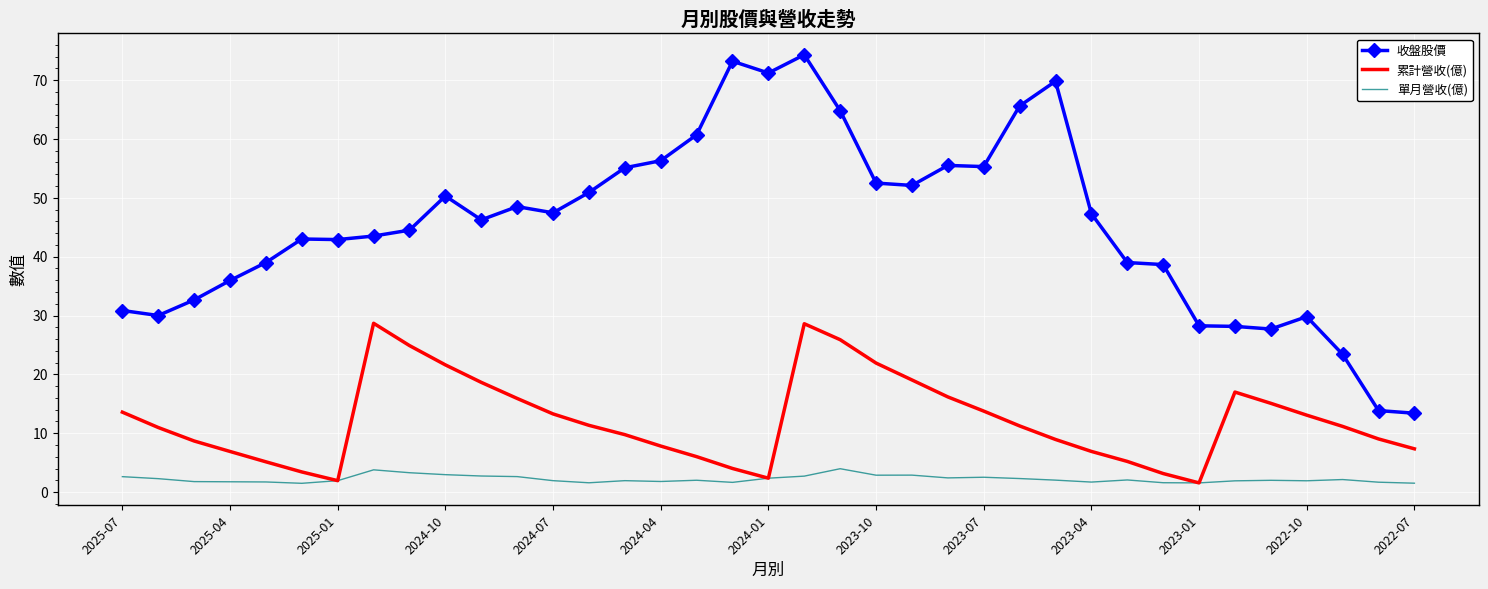

Rank the series by their maximum value, from lowest to highest.

單月營收(億), 累計營收(億), 收盤股價